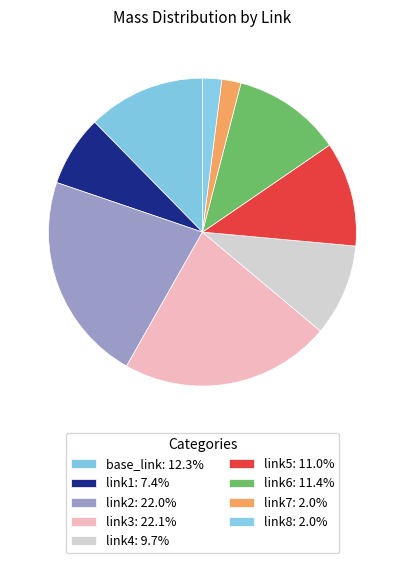

Which slice is the smallest?

link7